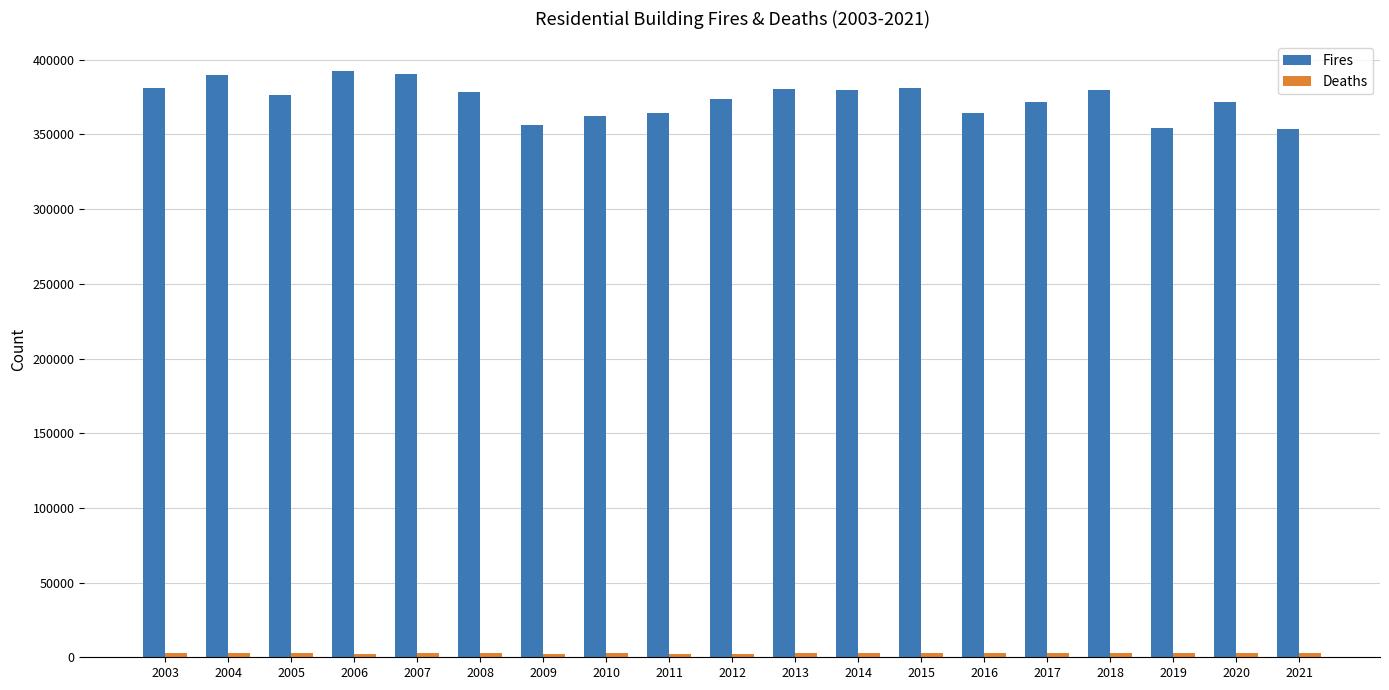

Which series has the largest range (max minus min)?

Fires